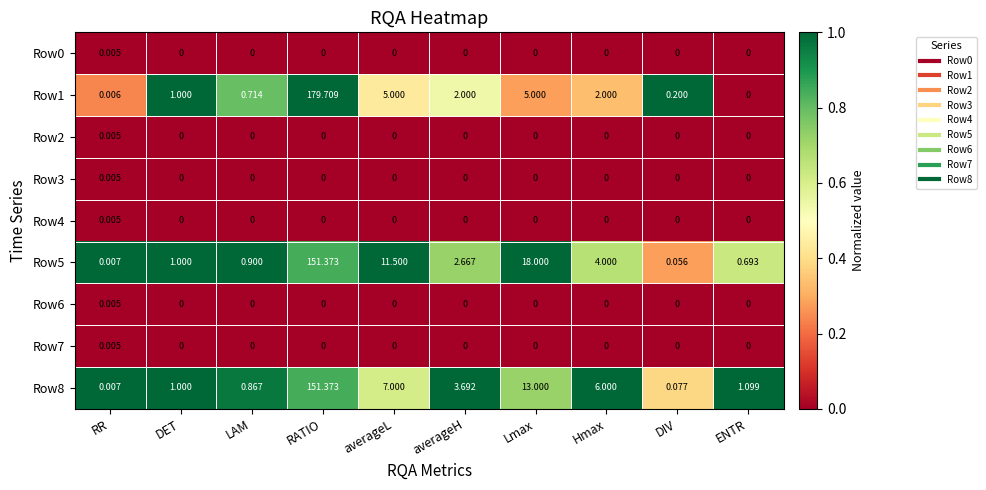

How many distinct data groups are displayed?

9